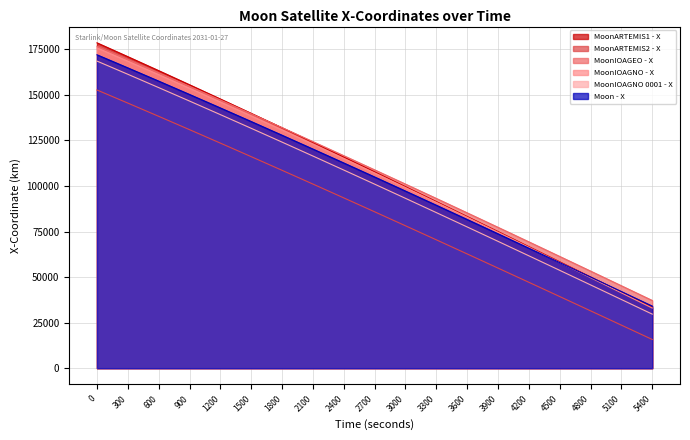

True or false: MoonIOAGNO - X and MoonARTEMIS1 - X cross at least once.

False